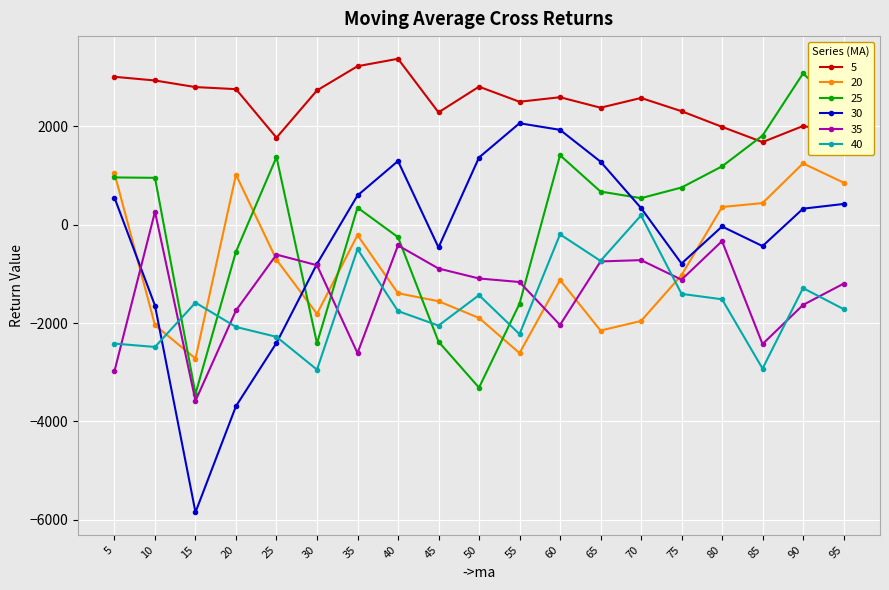

What is the value of the 35 point at the 18th from the left?

-1633